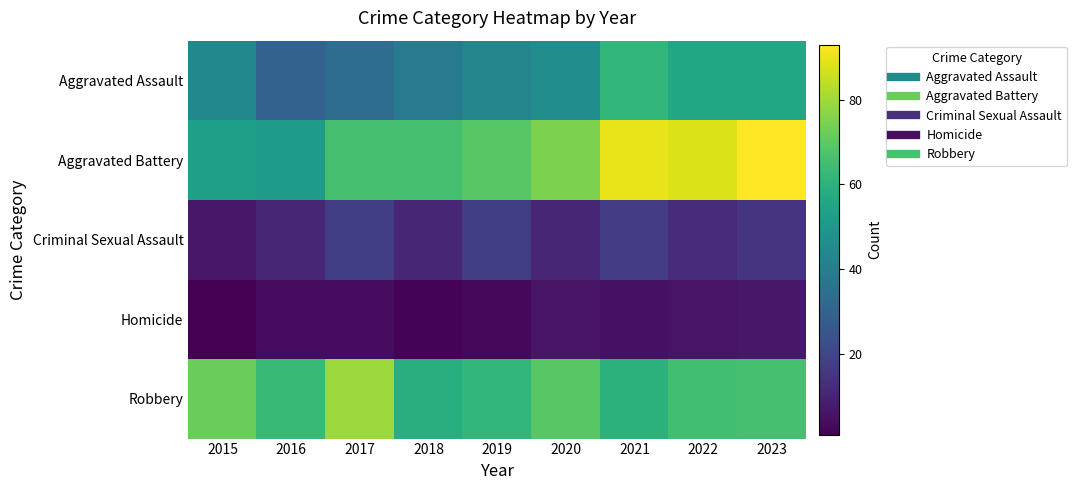

Reading left to right, extract all data points from this chart.

Aggravated Assault: 2015=44	2016=30	2017=34	2018=39	2019=43	2020=46	2021=62	2022=56	2023=56
Aggravated Battery: 2015=53	2016=52	2017=66	2018=66	2019=69	2020=75	2021=90	2022=88	2023=93
Criminal Sexual Assault: 2015=7	2016=11	2017=18	2018=11	2019=18	2020=11	2021=17	2022=12	2023=15
Homicide: 2015=1	2016=4	2017=4	2018=2	2019=3	2020=6	2021=5	2022=6	2023=7
Robbery: 2015=72	2016=63	2017=79	2018=59	2019=62	2020=69	2021=60	2022=65	2023=66